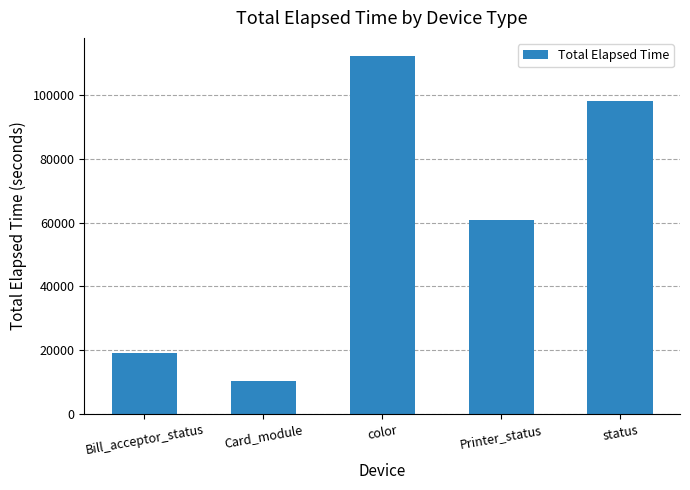

List the labels in order of value, largest first.

color, status, Printer_status, Bill_acceptor_status, Card_module